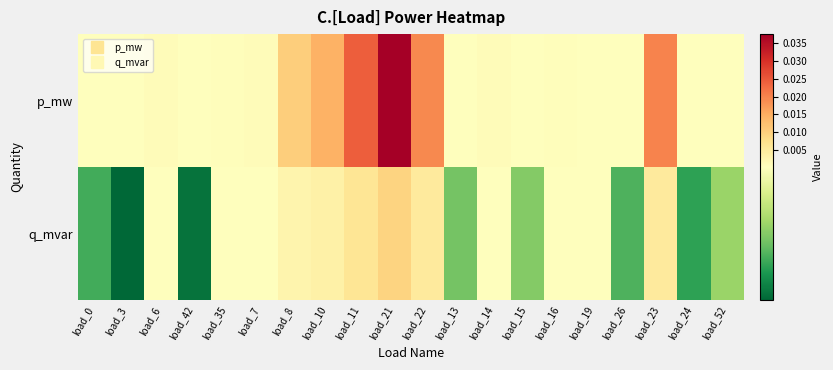

List the series in order of their peak value, lowest first.

q_mvar, p_mw